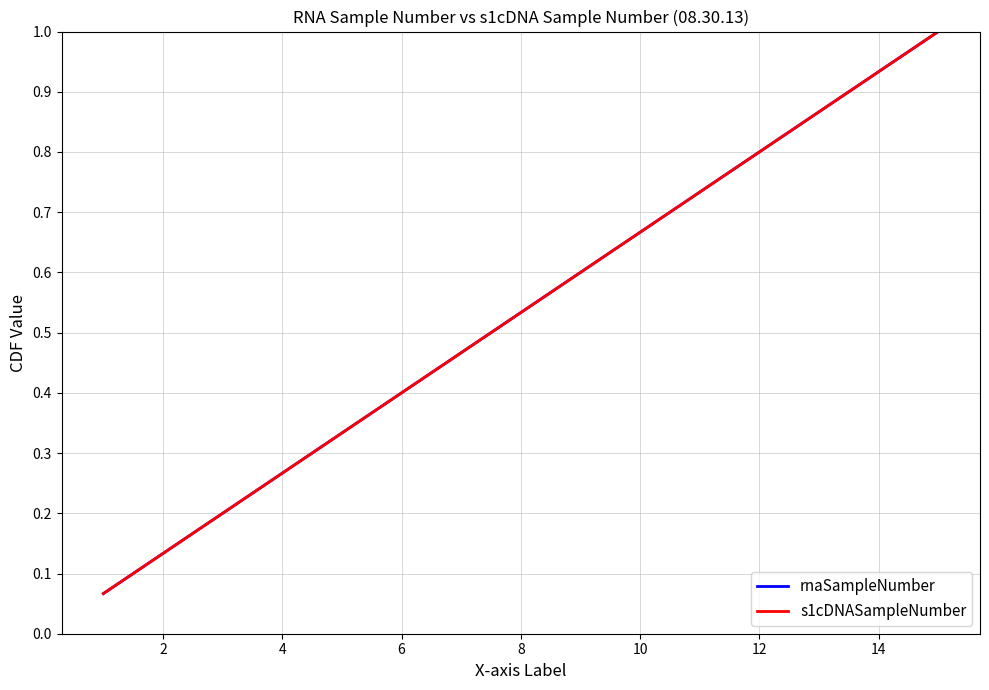

What is the difference between the maximum and second lowest values in the rnaSampleNumber series?

0.9